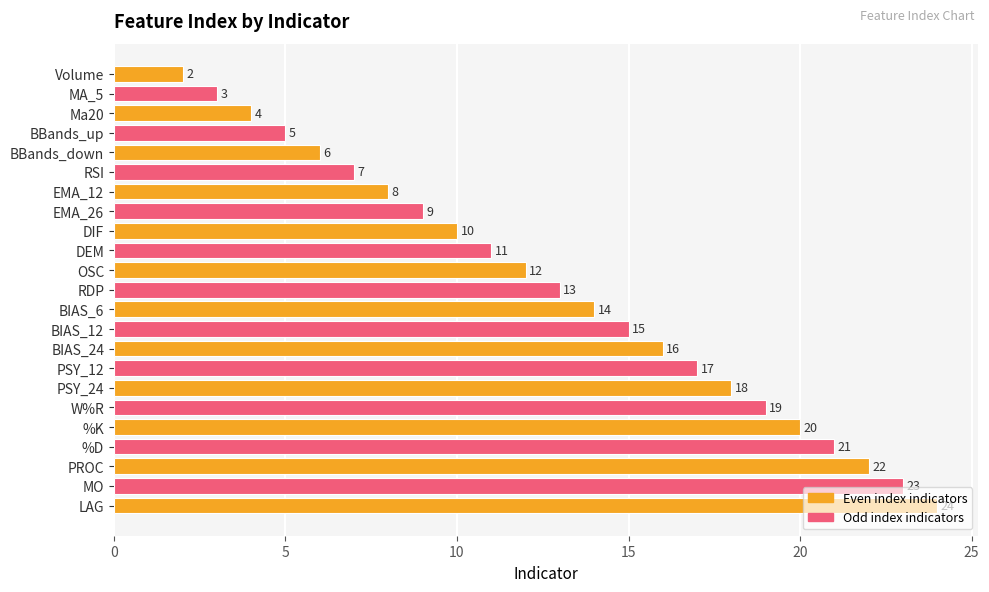

List the labels in order of value, smallest first.

Volume, MA_5, Ma20, BBands_up, BBands_down, RSI, EMA_12, EMA_26, DIF, DEM, OSC, RDP, BIAS_6, BIAS_12, BIAS_24, PSY_12, PSY_24, W%R, %K, %D, PROC, MO, LAG